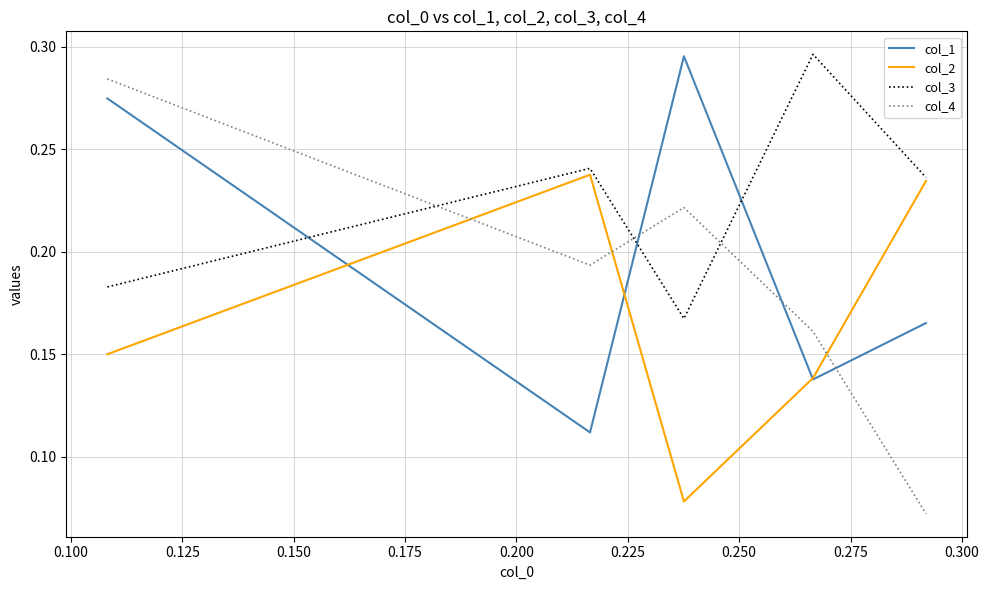

Which series ends up on top after the final intersection of col_2 and col_4?

col_2